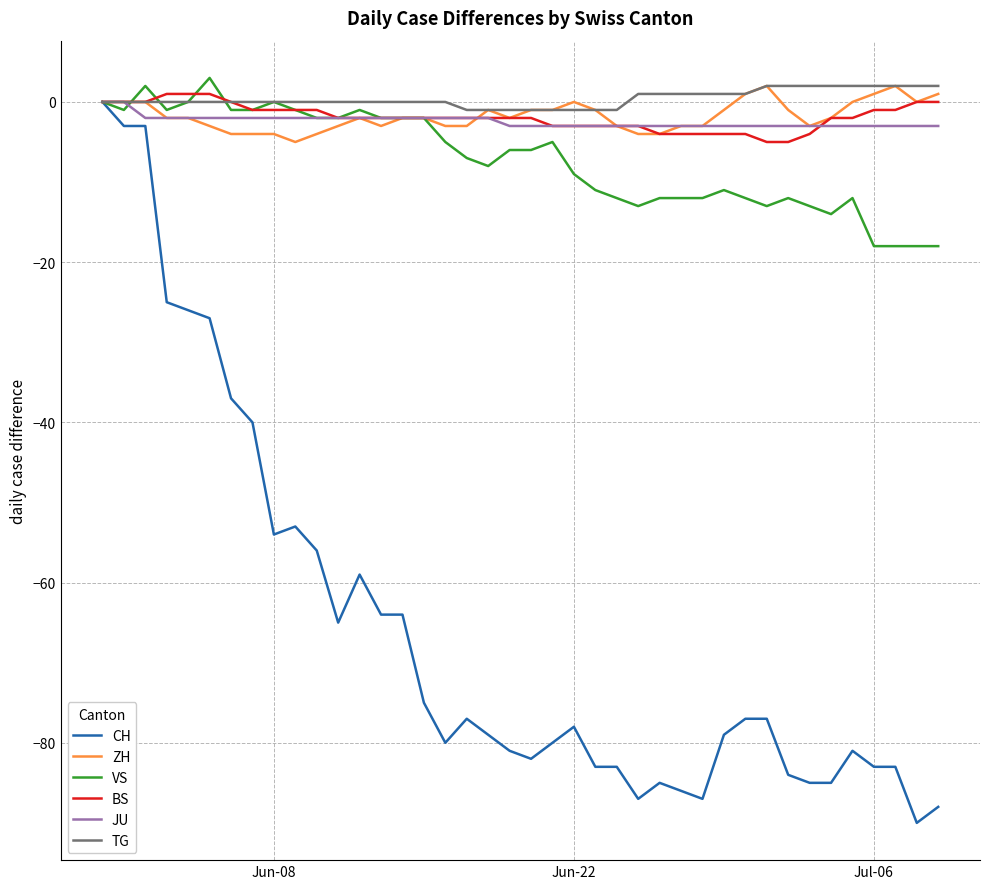

What is the minimum value shown in the chart?

-90